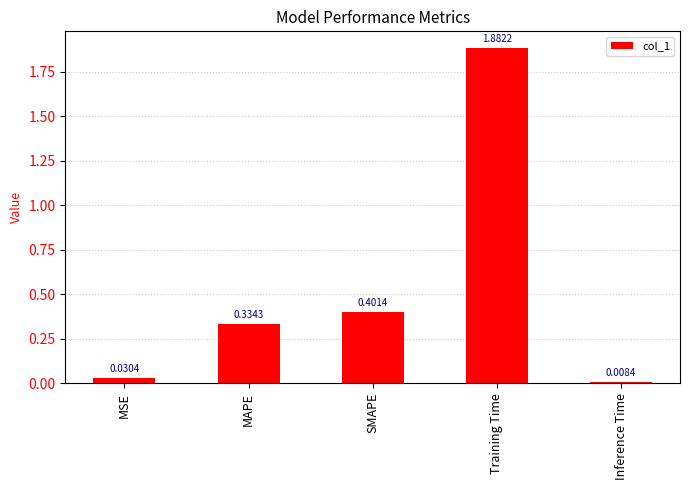

The value at SMAPE is 0.4. True or false?

True